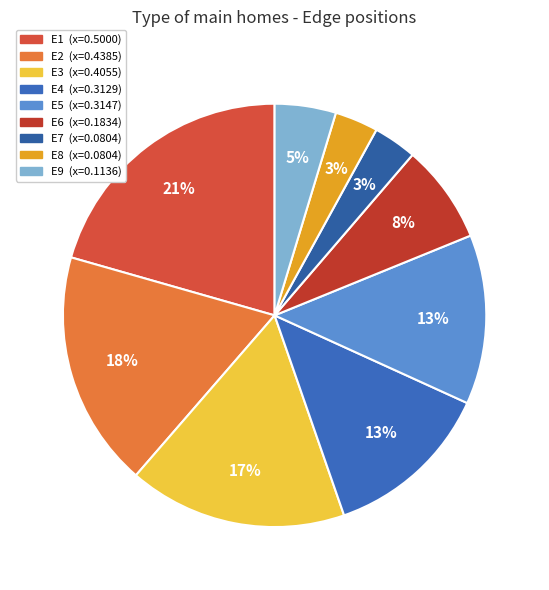

To the nearest percent, what is the difference between the largest and smallest slice percentages?

17%